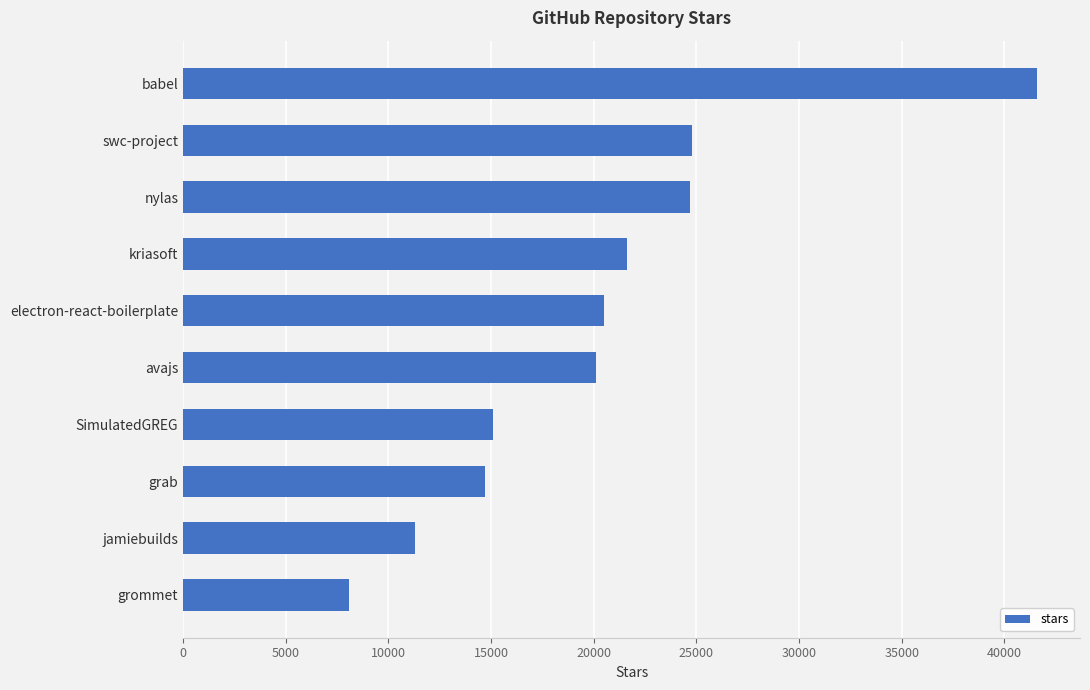

What is the difference between the maximum and minimum values?

33500